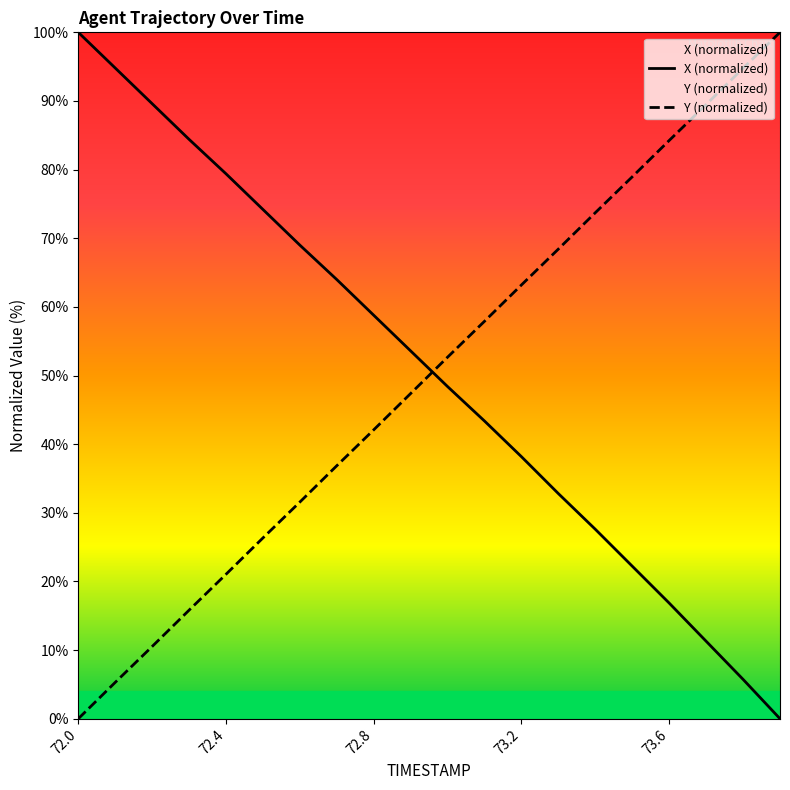

Rank the series at 72.0 from highest to lowest value.

X (normalized), Y (normalized)